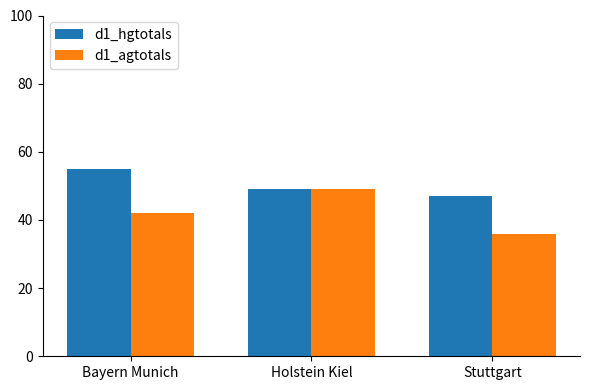

What is the label of the 1st bar from the left?

Bayern Munich